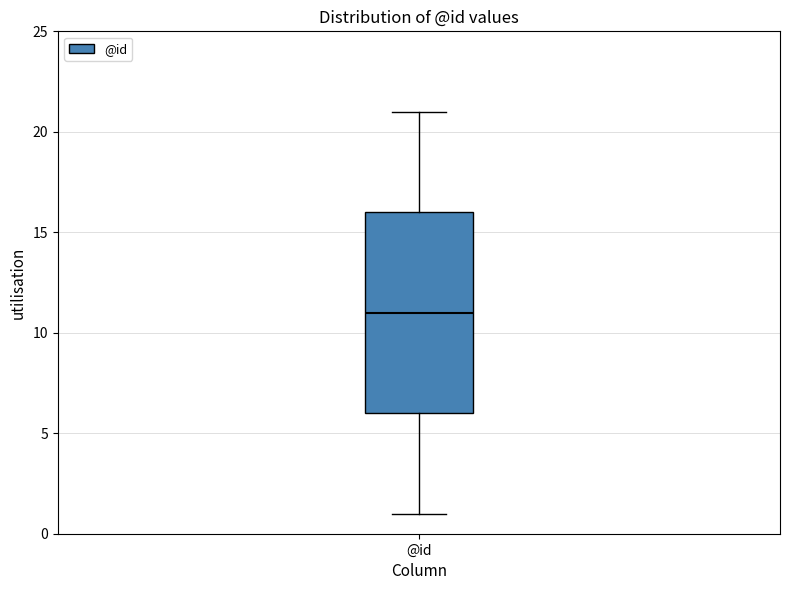

Transcribe this box plot: give where the median line is, the range the box spans, and where the two whiskers end, as read against the y-axis. The values are not printed on the chart, so give them approximately, as read against the axis.

median 11, box 6 to 16, whiskers 1 to 21